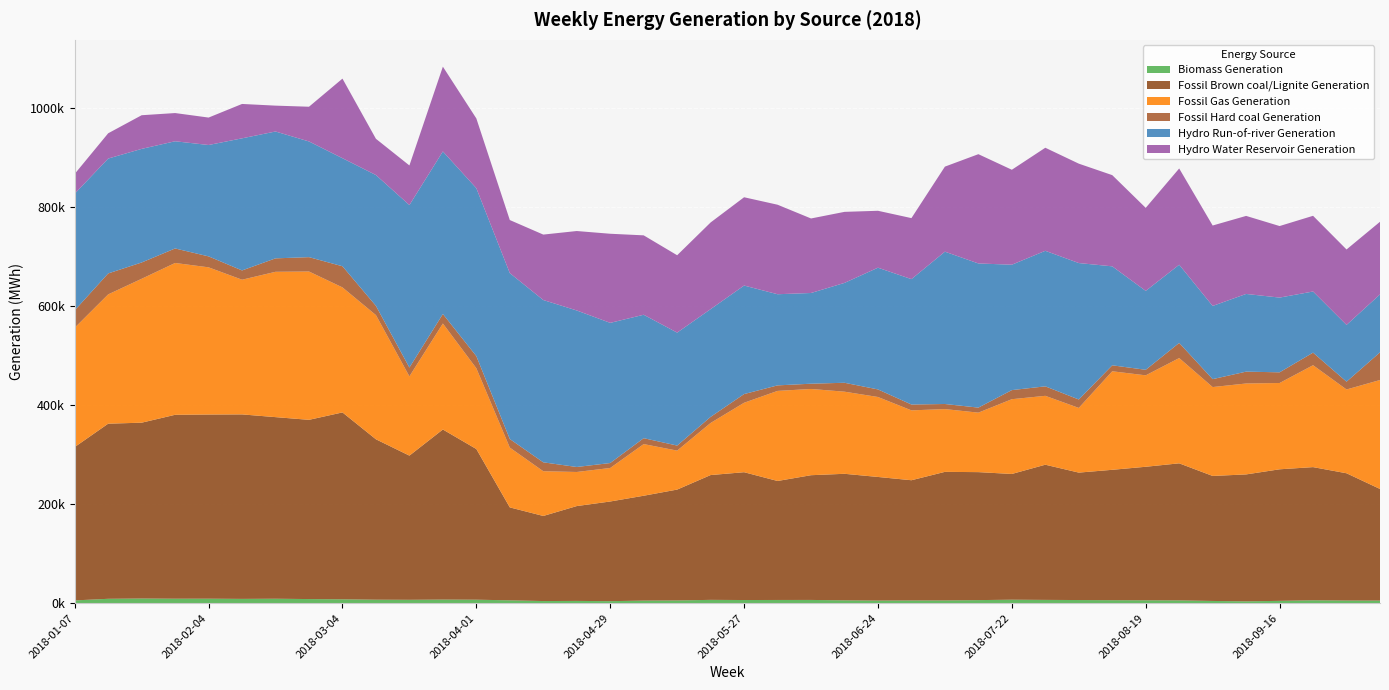

Reading left to right, extract all data points from this chart.

Biomass Generation: 2018-01-07=5571	2018-01-14=8826	2018-01-21=9401	2018-01-28=9010	2018-02-04=9046	2018-02-11=8643	2018-02-18=8949	2018-02-25=8287	2018-03-04=7796	2018-03-11=7026	2018-03-18=6812	2018-03-25=7223	2018-04-01=7025	2018-04-08=5735	2018-04-15=4288	2018-04-22=4567	2018-04-29=4061	2018-05-06=5192	2018-05-13=5493	2018-05-20=6678	2018-05-27=6351	2018-06-03=6471	2018-06-10=6529	2018-06-17=5706	2018-06-24=5257	2018-07-01=5441	2018-07-08=5515	2018-07-15=6178	2018-07-22=7014	2018-07-29=6620	2018-08-05=6325	2018-08-12=5996	2018-08-19=5815	2018-08-26=5626	2018-09-02=4478	2018-09-09=3689	2018-09-16=4667	2018-09-23=5831	2018-09-30=5303	2018-10-07=5233
Fossil Brown coal/Lignite Generation: 2018-01-07=309625	2018-01-14=353508	2018-01-21=354948	2018-01-28=371246	2018-02-04=371771	2018-02-11=372419	2018-02-18=366598	2018-02-25=361809	2018-03-04=377279	2018-03-11=323795	2018-03-18=291036	2018-03-25=343363	2018-04-01=304156	2018-04-08=187603	2018-04-15=171767	2018-04-22=191439	2018-04-29=201186	2018-05-06=211686	2018-05-13=223808	2018-05-20=251946	2018-05-27=258018	2018-06-03=240178	2018-06-10=251792	2018-06-17=255455	2018-06-24=249525	2018-07-01=242716	2018-07-08=259560	2018-07-15=258350	2018-07-22=253816	2018-07-29=272887	2018-08-05=257244	2018-08-12=263224	2018-08-19=269535	2018-08-26=276671	2018-09-02=252337	2018-09-09=256230	2018-09-16=265569	2018-09-23=268811	2018-09-30=256939	2018-10-07=225282
Fossil Gas Generation: 2018-01-07=240844	2018-01-14=261015	2018-01-21=290494	2018-01-28=306499	2018-02-04=297137	2018-02-11=271906	2018-02-18=293400	2018-02-25=299425	2018-03-04=252368	2018-03-11=250729	2018-03-18=159997	2018-03-25=213961	2018-04-01=163056	2018-04-08=120732	2018-04-15=90303	2018-04-22=68823	2018-04-29=67647	2018-05-06=104257	2018-05-13=78645	2018-05-20=105177	2018-05-27=140224	2018-06-03=181840	2018-06-10=174093	2018-06-17=165760	2018-06-24=161430	2018-07-01=141055	2018-07-08=126701	2018-07-15=120077	2018-07-22=150927	2018-07-29=139066	2018-08-05=130589	2018-08-12=198899	2018-08-19=184578	2018-08-26=212515	2018-09-02=179442	2018-09-09=183548	2018-09-16=174205	2018-09-23=205723	2018-09-30=169124	2018-10-07=219965
Fossil Hard coal Generation: 2018-01-07=35107	2018-01-14=42272	2018-01-21=32888	2018-01-28=29300	2018-02-04=22097	2018-02-11=18713	2018-02-18=27127	2018-02-25=28985	2018-03-04=42676	2018-03-11=18632	2018-03-18=17804	2018-03-25=19183	2018-04-01=24501	2018-04-08=17300	2018-04-15=17952	2018-04-22=10086	2018-04-29=10006	2018-05-06=11902	2018-05-13=10223	2018-05-20=12243	2018-05-27=17514	2018-06-03=11167	2018-06-10=10625	2018-06-17=18004	2018-06-24=15267	2018-07-01=11793	2018-07-08=10289	2018-07-15=10172	2018-07-22=18352	2018-07-29=19139	2018-08-05=16991	2018-08-12=12048	2018-08-19=11162	2018-08-26=30509	2018-09-02=15980	2018-09-09=23925	2018-09-16=21561	2018-09-23=25372	2018-09-30=15733	2018-10-07=55849
Hydro Run-of-river Generation: 2018-01-07=235428	2018-01-14=231904	2018-01-21=229339	2018-01-28=216387	2018-02-04=224841	2018-02-11=266695	2018-02-18=256087	2018-02-25=233547	2018-03-04=218121	2018-03-11=264055	2018-03-18=328022	2018-03-25=328176	2018-04-01=338985	2018-04-08=334959	2018-04-15=327655	2018-04-22=315937	2018-04-29=282964	2018-05-06=249183	2018-05-13=228002	2018-05-20=217527	2018-05-27=219086	2018-06-03=183990	2018-06-10=183115	2018-06-17=201619	2018-06-24=245750	2018-07-01=253120	2018-07-08=307502	2018-07-15=291001	2018-07-22=253129	2018-07-29=273604	2018-08-05=275444	2018-08-12=199802	2018-08-19=159309	2018-08-26=157883	2018-09-02=147781	2018-09-09=156842	2018-09-16=150866	2018-09-23=123449	2018-09-30=114618	2018-10-07=117006
Hydro Water Reservoir Generation: 2018-01-07=40002	2018-01-14=51031	2018-01-21=67933	2018-01-28=56942	2018-02-04=55379	2018-02-11=69392	2018-02-18=52202	2018-02-25=70096	2018-03-04=160654	2018-03-11=73169	2018-03-18=79932	2018-03-25=171121	2018-04-01=140813	2018-04-08=107085	2018-04-15=132091	2018-04-22=160395	2018-04-29=179870	2018-05-06=160295	2018-05-13=156165	2018-05-20=174968	2018-05-27=178218	2018-06-03=180699	2018-06-10=150423	2018-06-17=143377	2018-06-24=114877	2018-07-01=123172	2018-07-08=171674	2018-07-15=220593	2018-07-22=191690	2018-07-29=208039	2018-08-05=200648	2018-08-12=184100	2018-08-19=167604	2018-08-26=194302	2018-09-02=162348	2018-09-09=157513	2018-09-16=144419	2018-09-23=152783	2018-09-30=152266	2018-10-07=146573